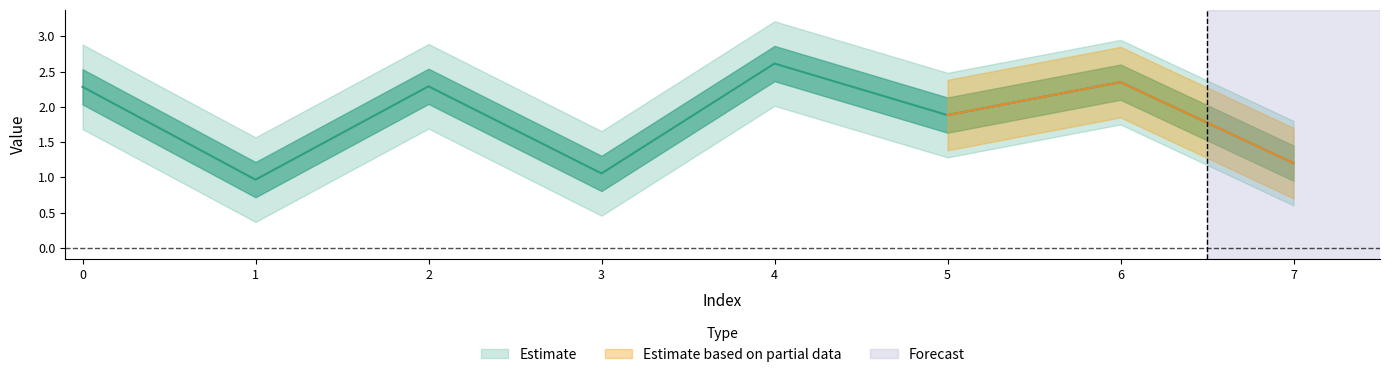

Rank the categories by value from lowest to highest.

1, 3, 7, 5, 0, 2, 6, 4